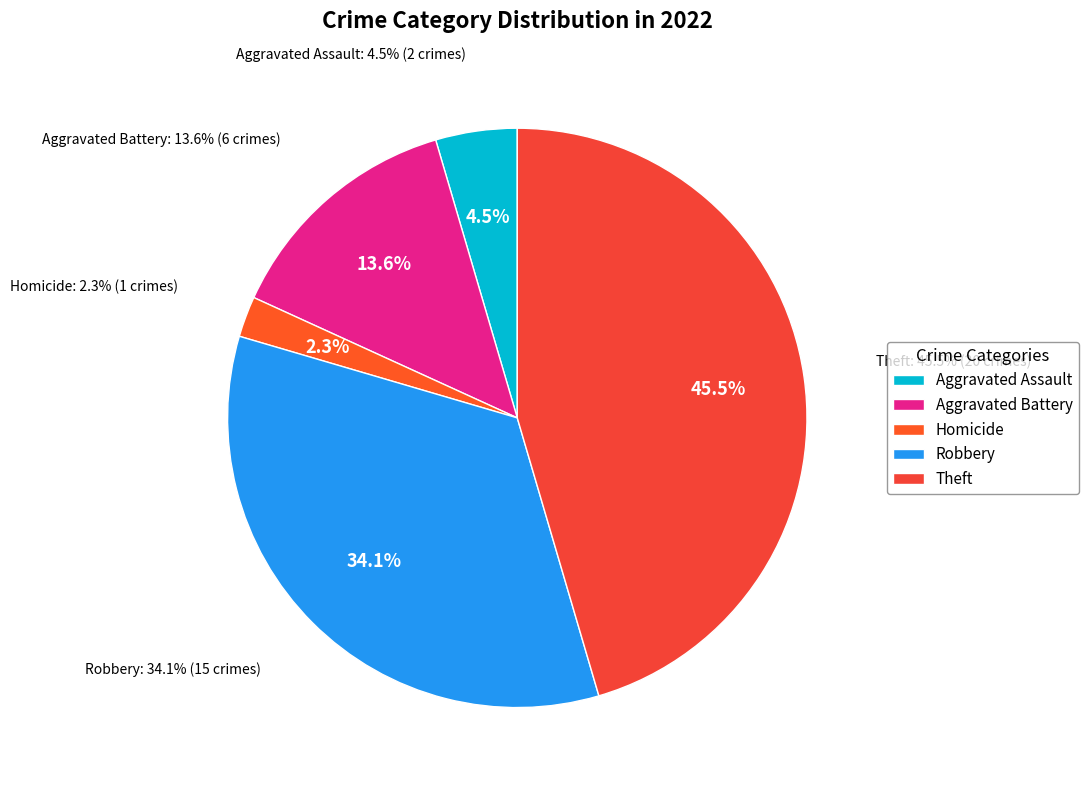

To the nearest percent, what portion does Aggravated Battery represent?

14%